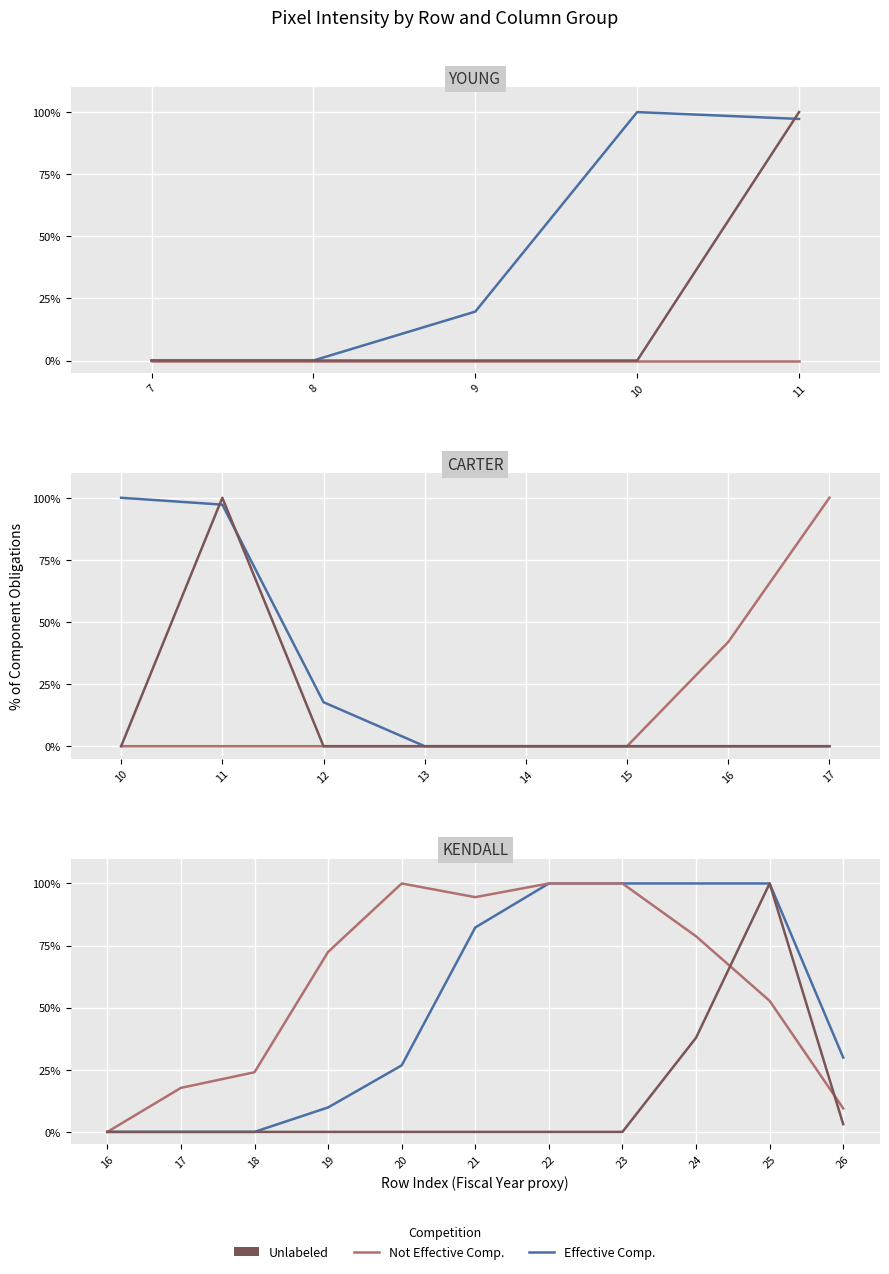

How many distinct data groups are displayed?

3